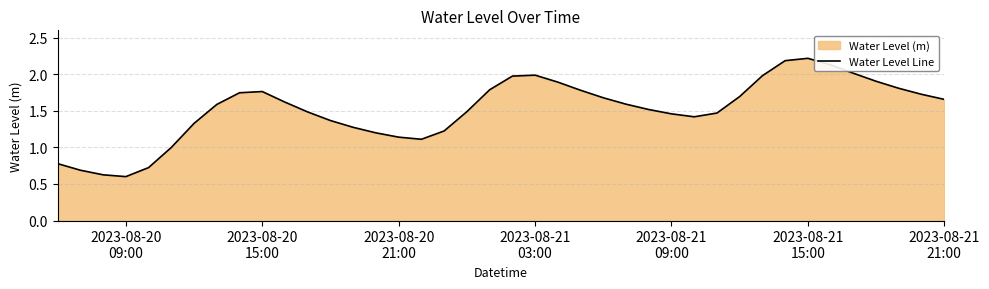

How many points are lower than both their immediate neighbors (excluding endpoints)?

3